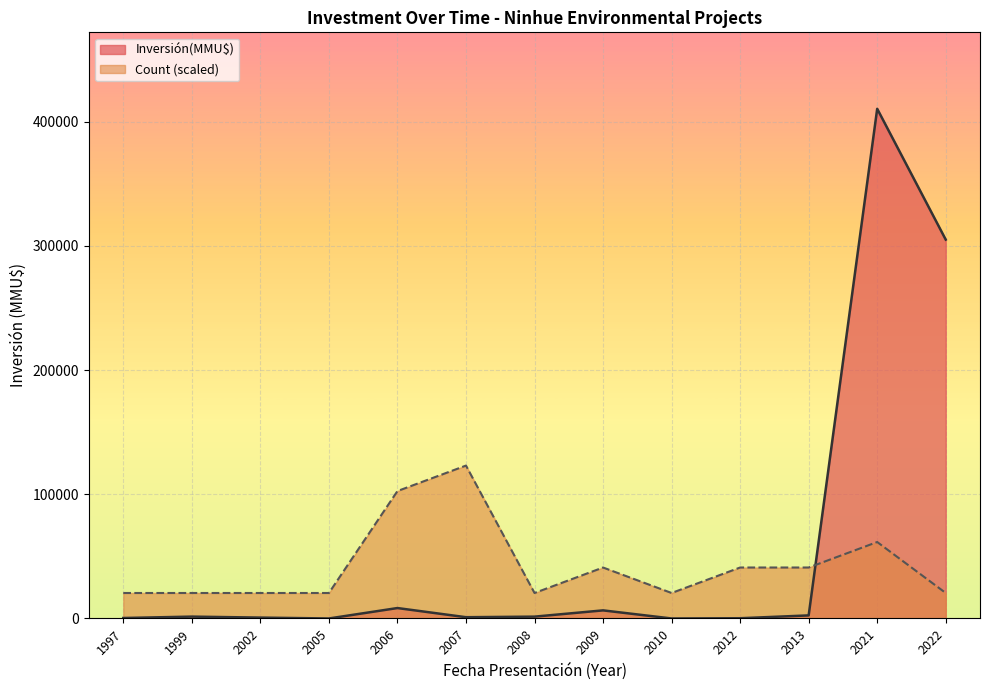

What is the difference between the maximum and second lowest values in the Inversión(MMU$) series?

410320